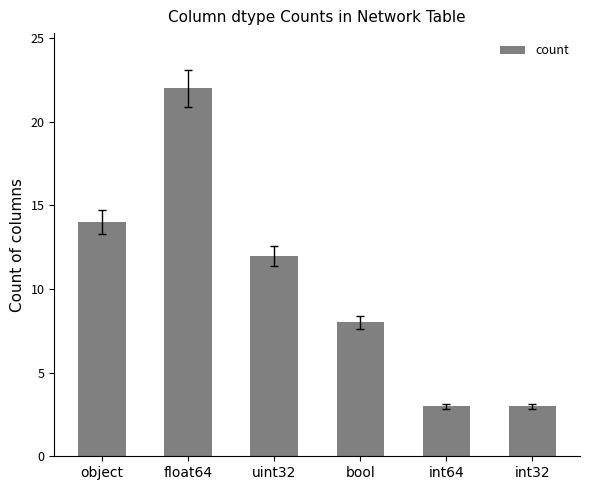

How many categories are shown in the chart?

6